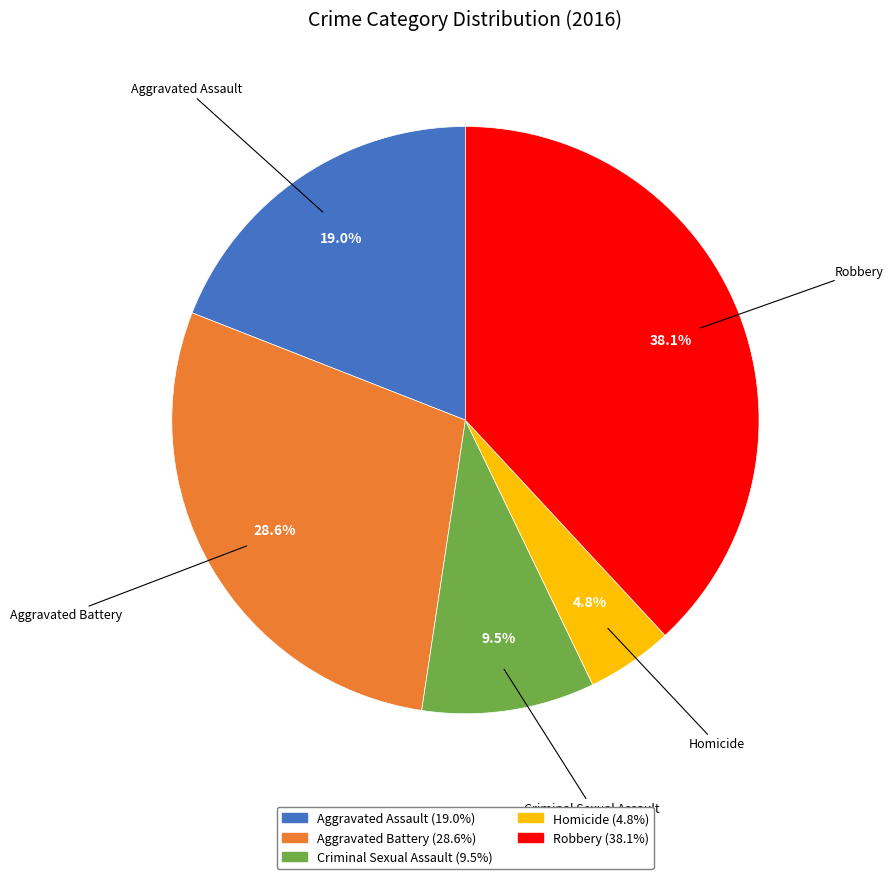

To the nearest percent, what is the difference between the Robbery and Aggravated Battery slice percentages?

10%